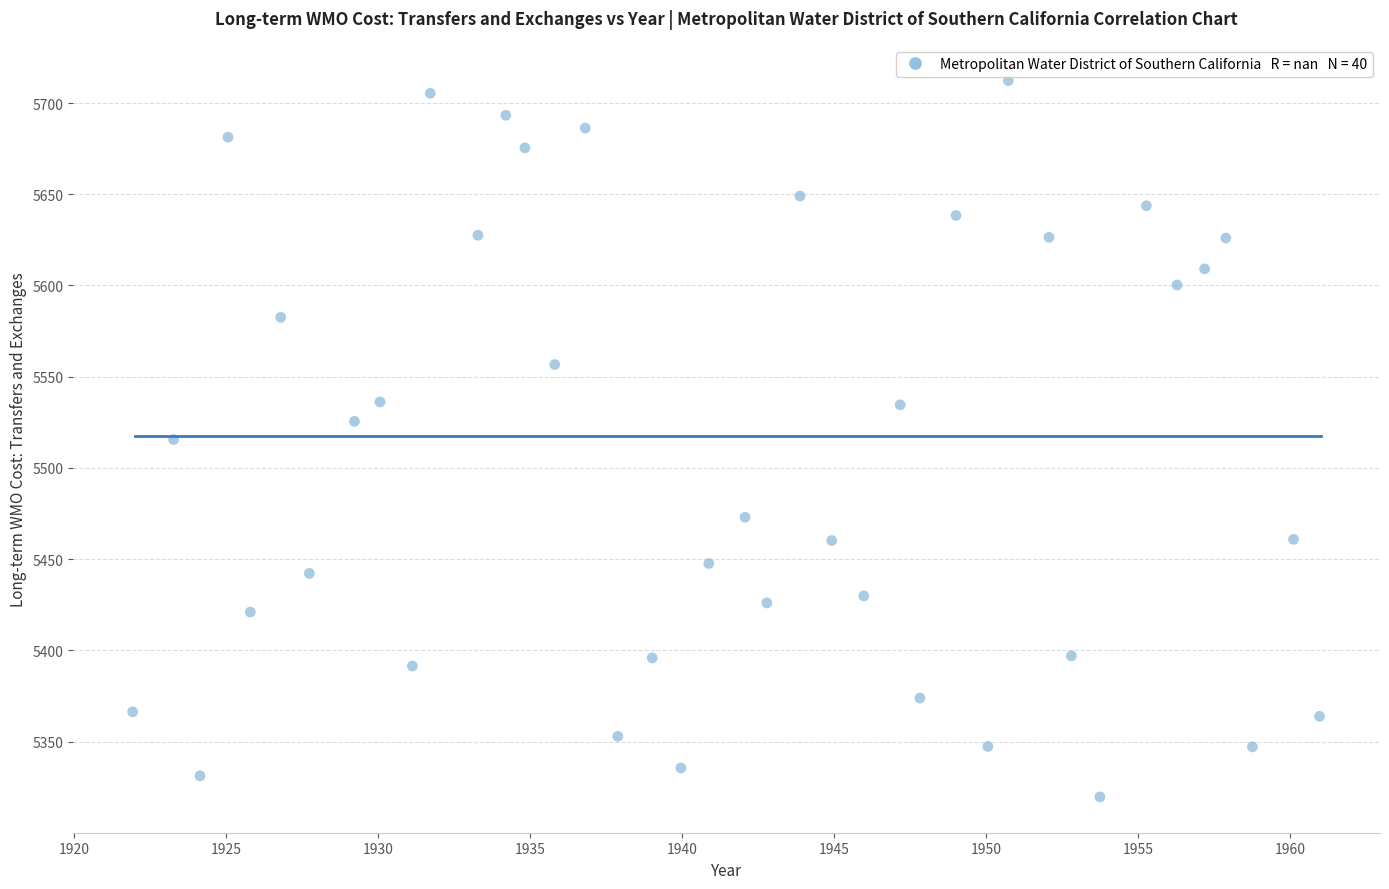

What is the range of Y values (max minus min)?

392.5